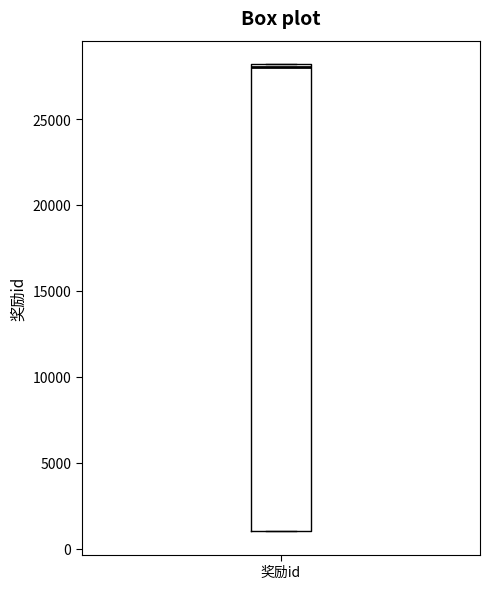

Transcribe this box plot: give where the median line is, the range the box spans, and where the two whiskers end, as read against the y-axis. The values are not printed on the chart, so give them approximately, as read against the axis.

median 28000 (just below the box's upper edge), box 1000 to 28000, whiskers 1000 to 28000